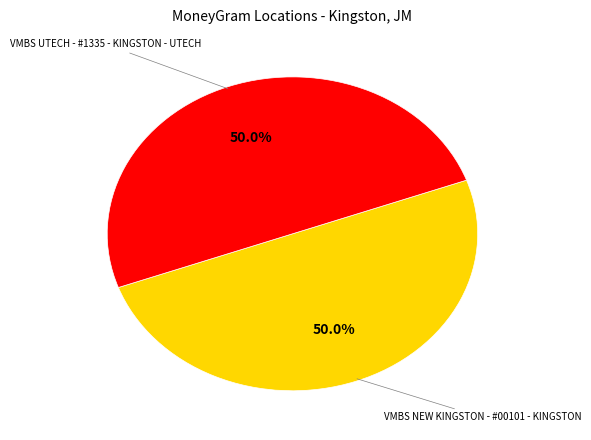

Count the number of slices in the pie.

2